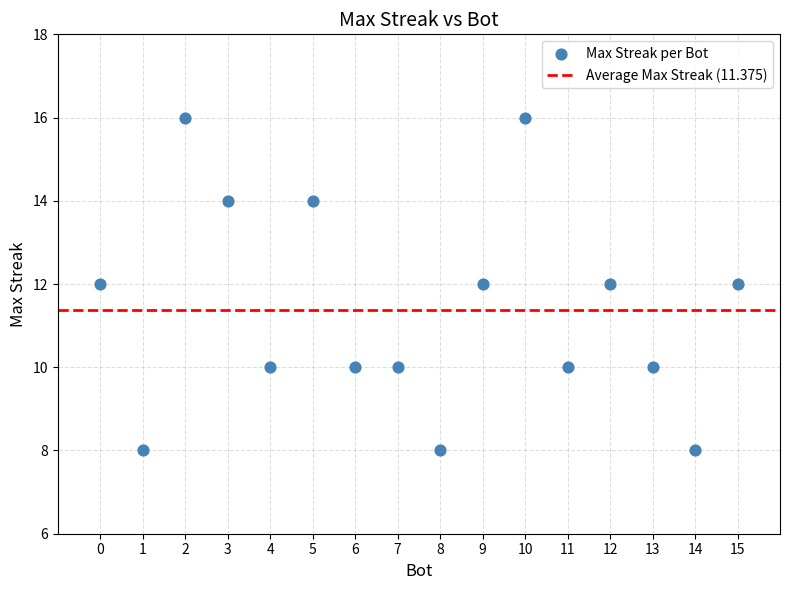

What is the range of X values (max minus min)?

15